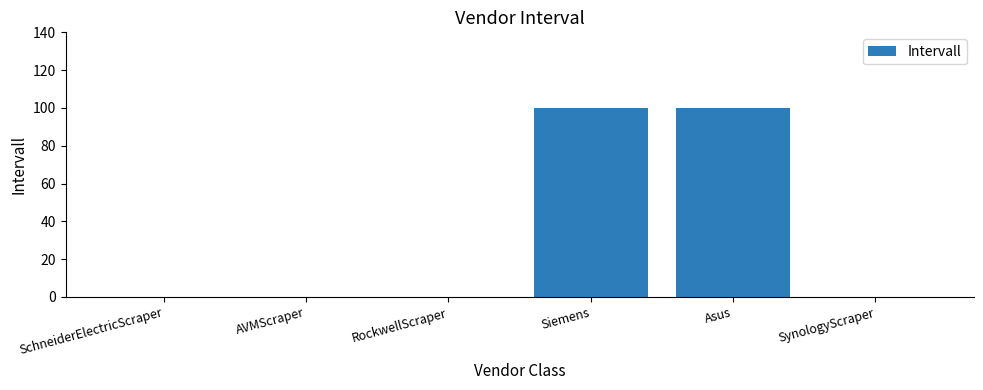

The chart shows a value of 0 at SchneiderElectricScraper. True or false?

True